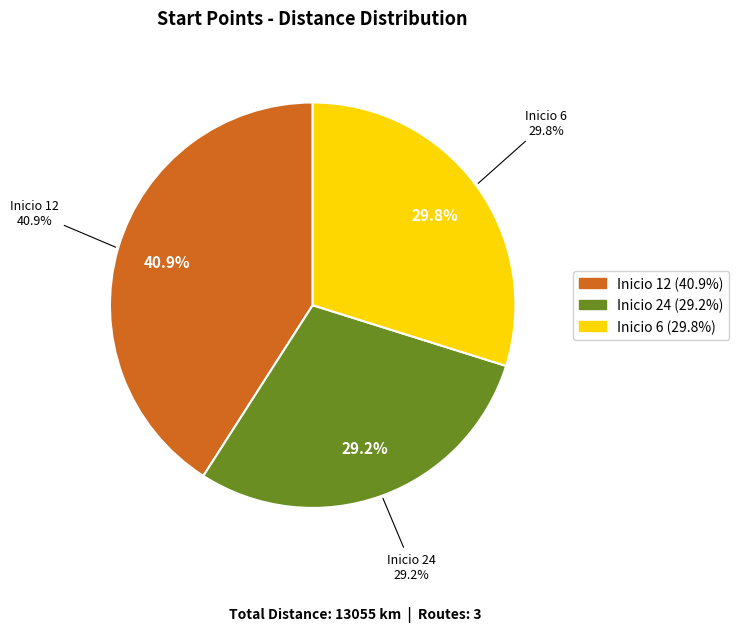

What is the total percentage of 24 and 6?

59.1%